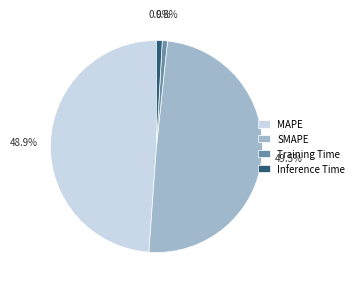

To the nearest percent, what is the difference between the MAPE and SMAPE slice percentages?

1%